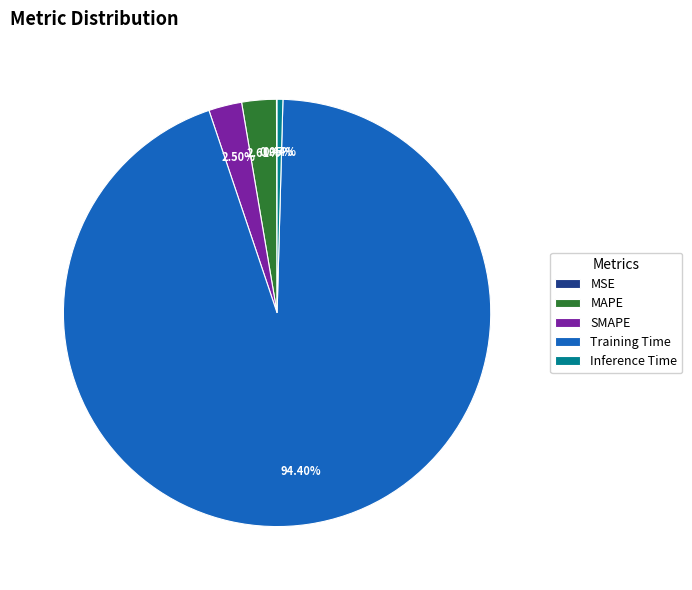

Do Training Time and Inference Time together represent more than half of the pie?

Yes